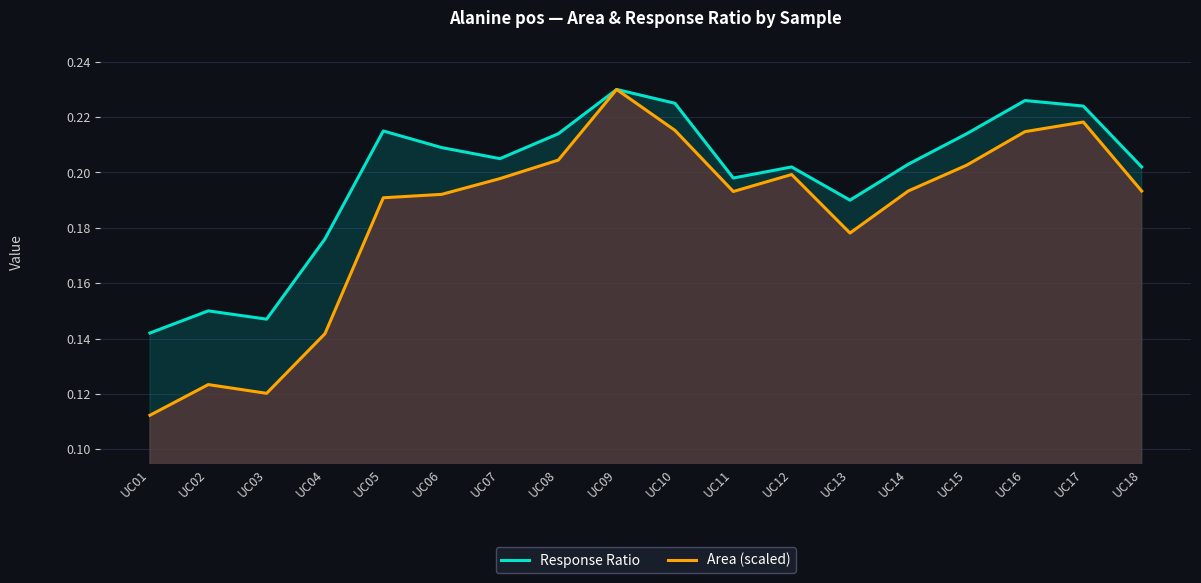

What is the maximum value for Area (scaled)?

0.2